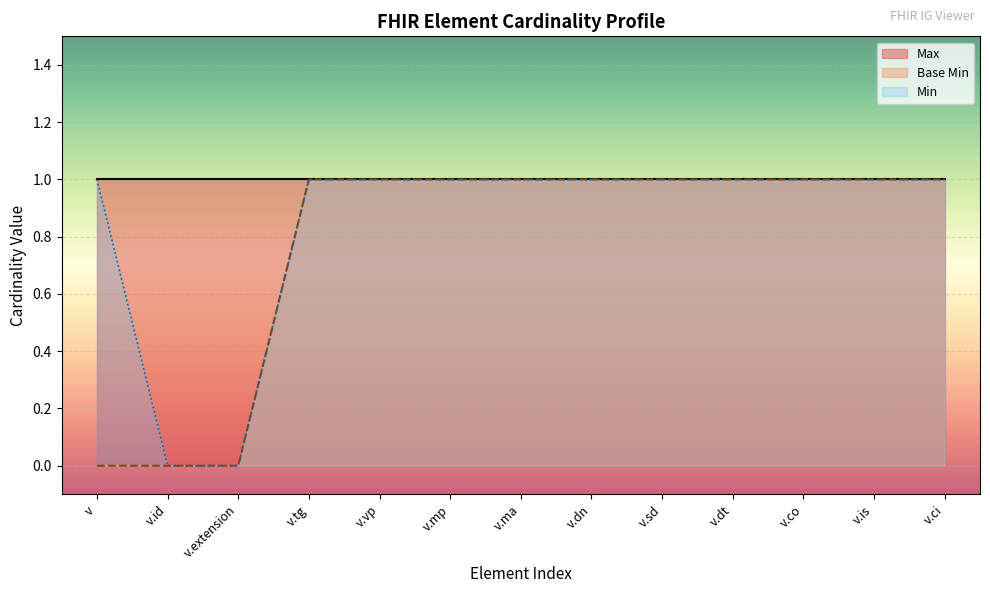

What is the ratio of the value at v.mp to the value at v.ma?

1.0